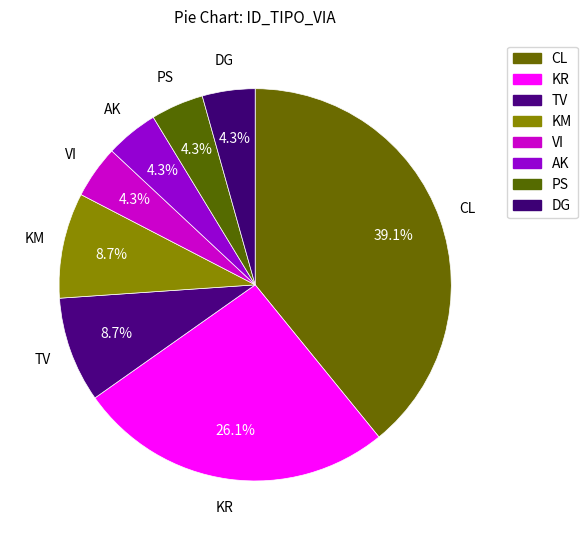

Does any single category account for the majority?

No